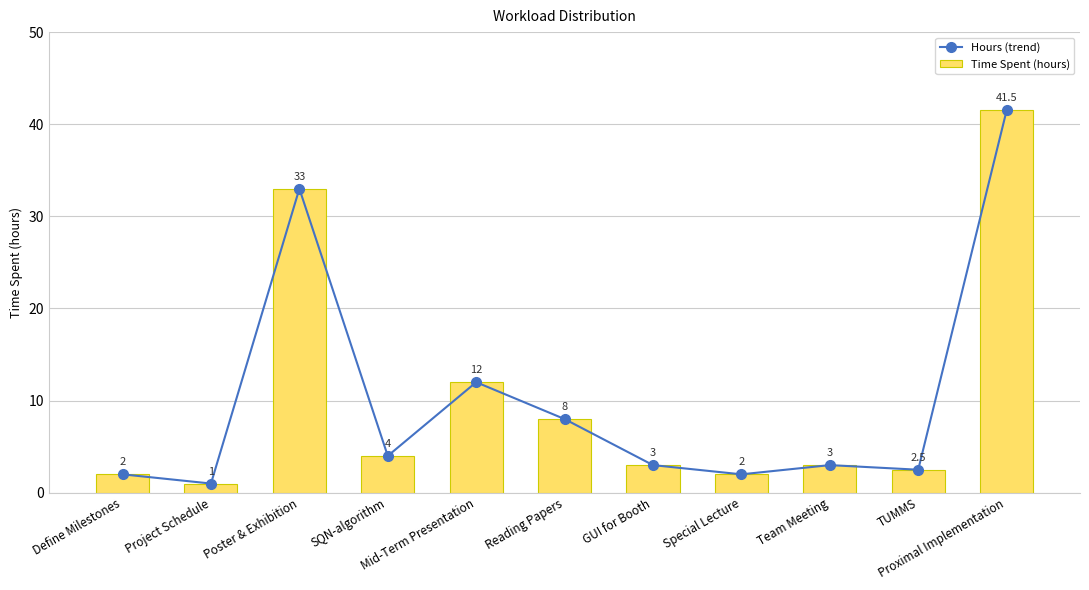

At which label does Hours (trend) reach its peak?

Proximal Implementation